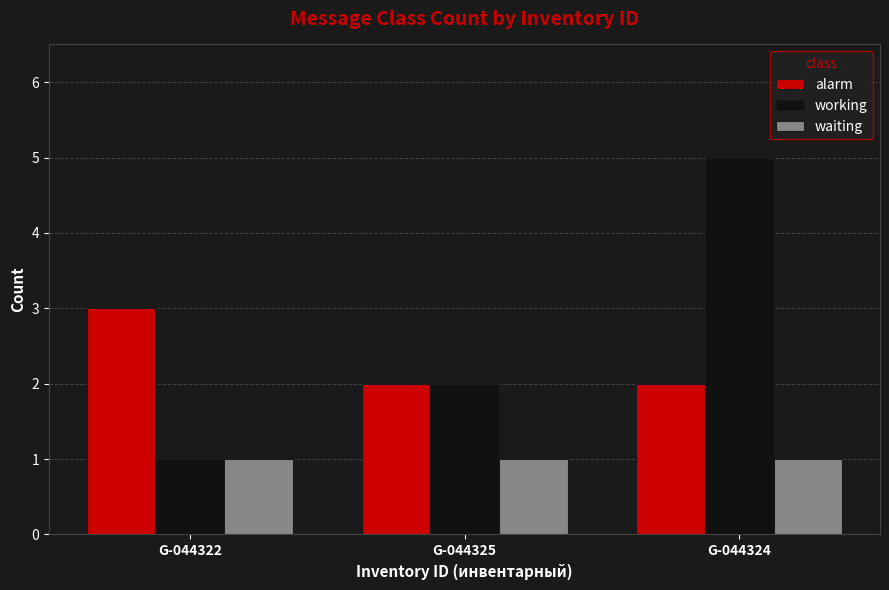

True or false: alarm has a value of 4 at G-044322.

False